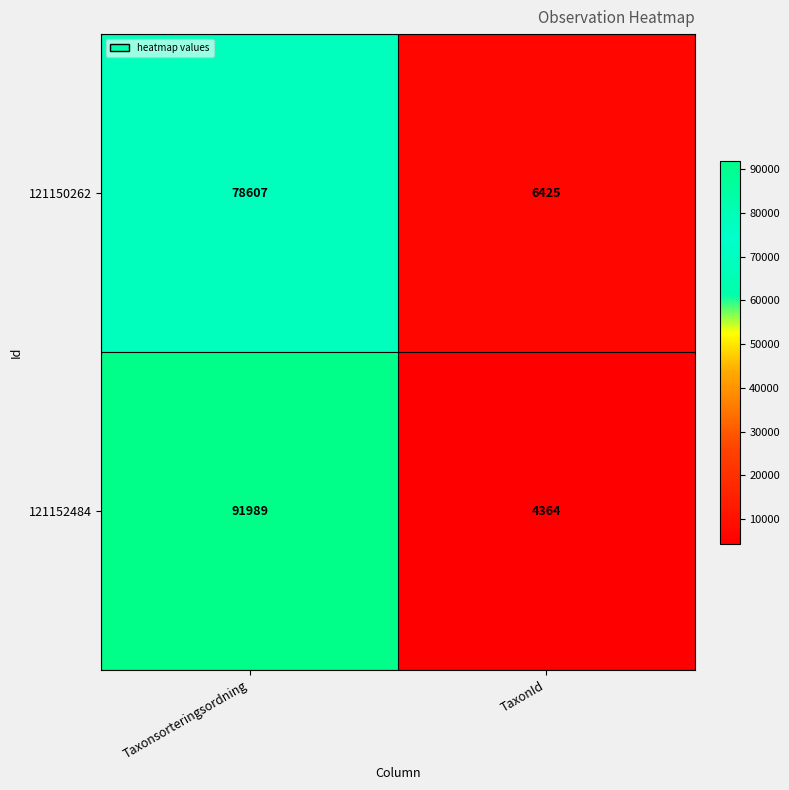

What is the sum of all 121150262 values?

85032